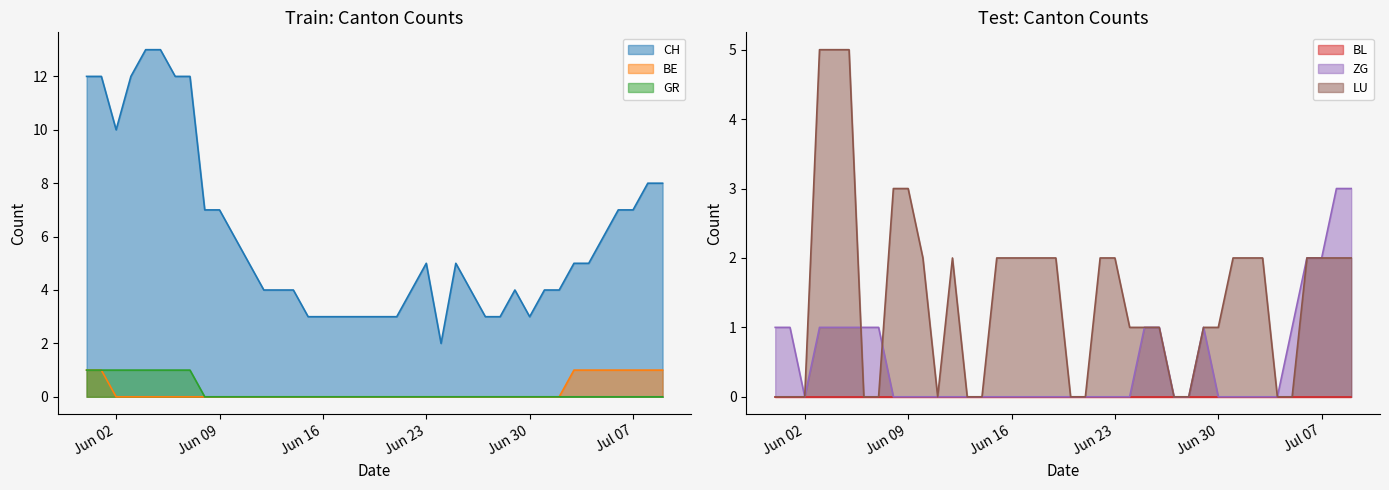

How many categories are shown in the chart?

40